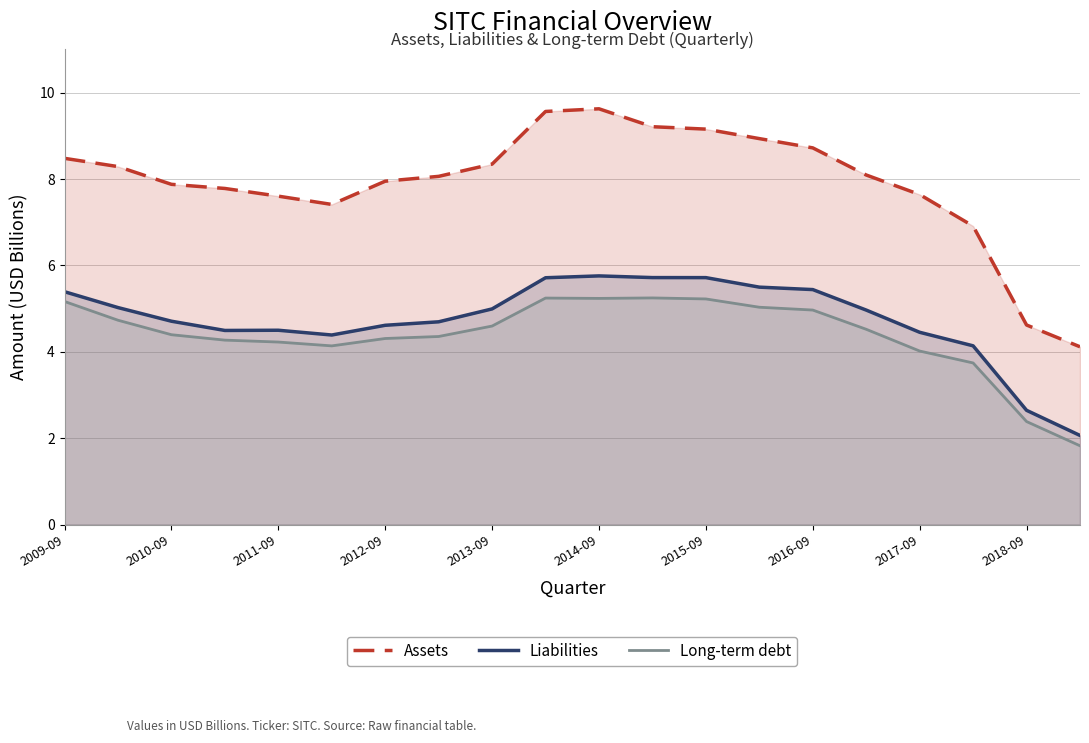

What value does the Long-term debt series have at 2018-09?

2.4